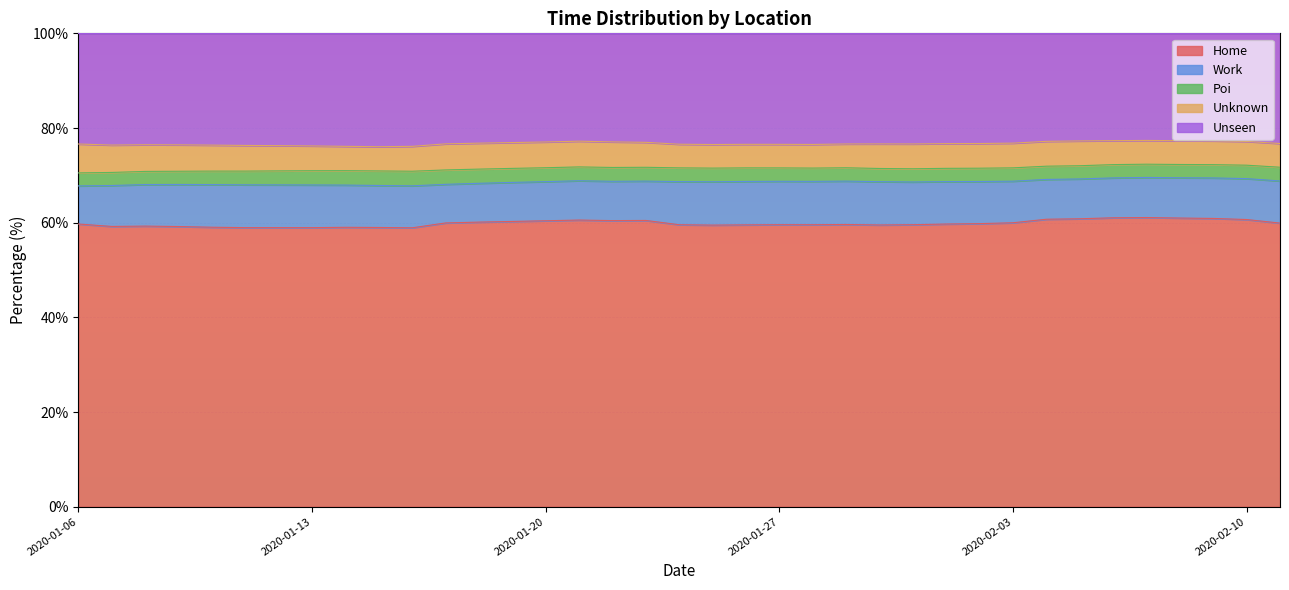

What is the lowest value of the home_time_perc series?

58.9